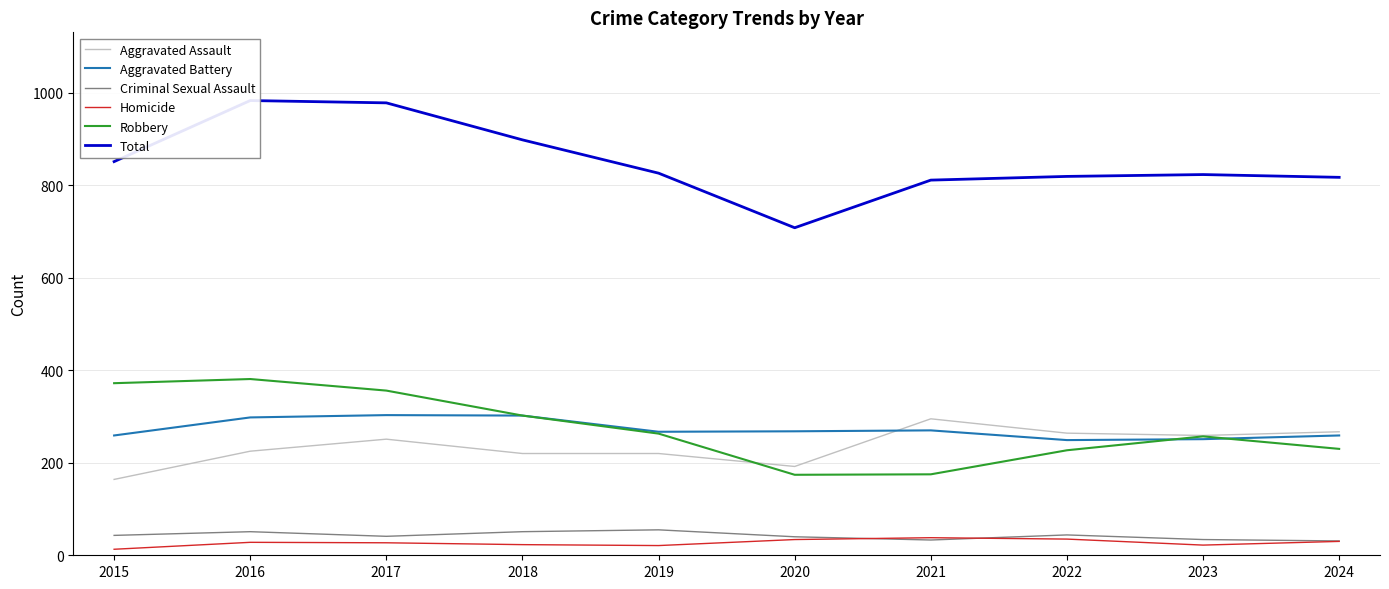

Where is the first local minimum for Criminal Sexual Assault?

2017